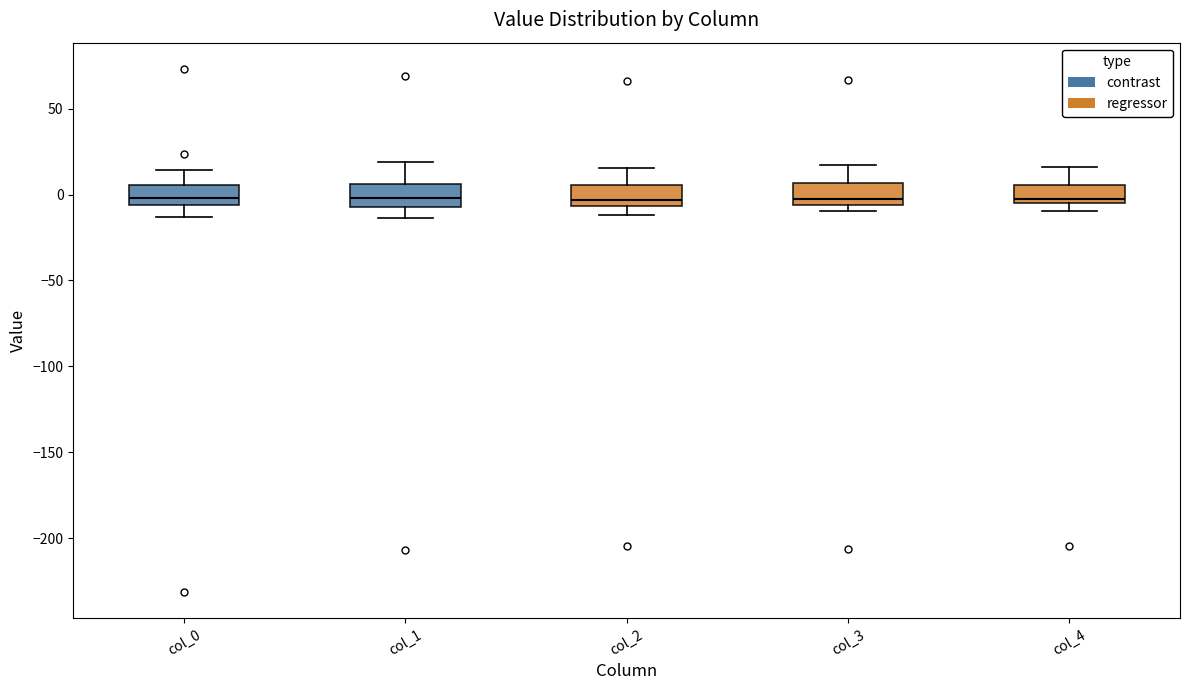

Reading left to right, transcribe this box plot: for each box, give where its median line is, the range the box spans, and where its two whiskers end, as read against the y-axis. The values are not printed on the chart, so give them approximately, as read against the axis.

col_0: median 0, box -5 to 5, whiskers -15 to 15
col_1: median 0, box -5 to 5, whiskers -15 to 20
col_2: median -5 (just above the box's lower edge), box -5 to 5, whiskers -10 to 15
col_3: median -5 (just above the box's lower edge), box -5 to 5, whiskers -10 to 15
col_4: median 0, box -5 to 5, whiskers -10 to 15